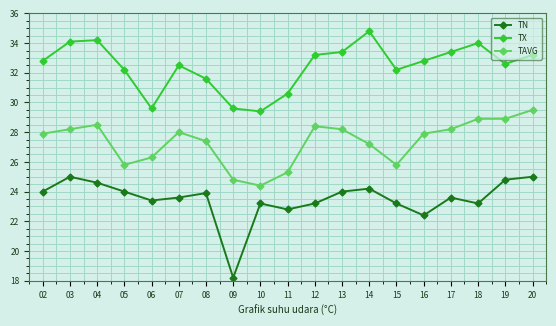

What is the sum of all TAVG values?

519.6